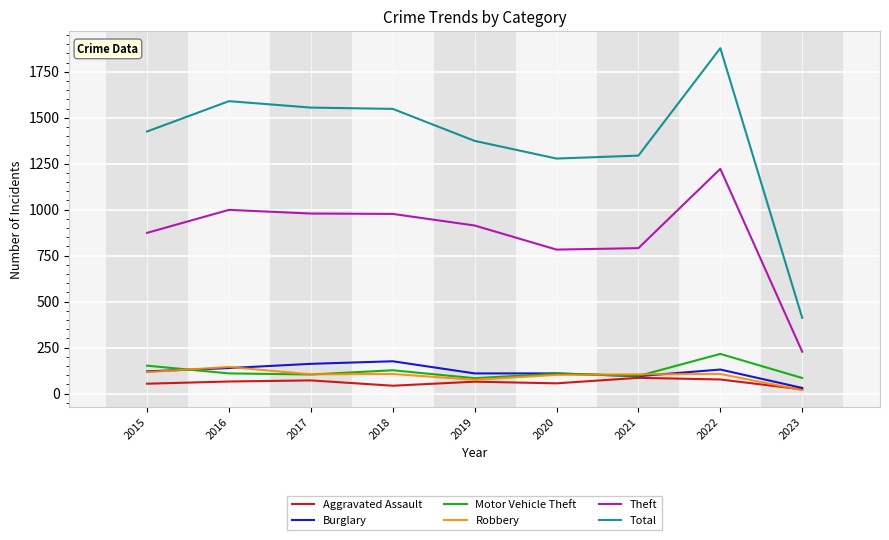

What is the difference between the highest and lowest values at 2015?

1371